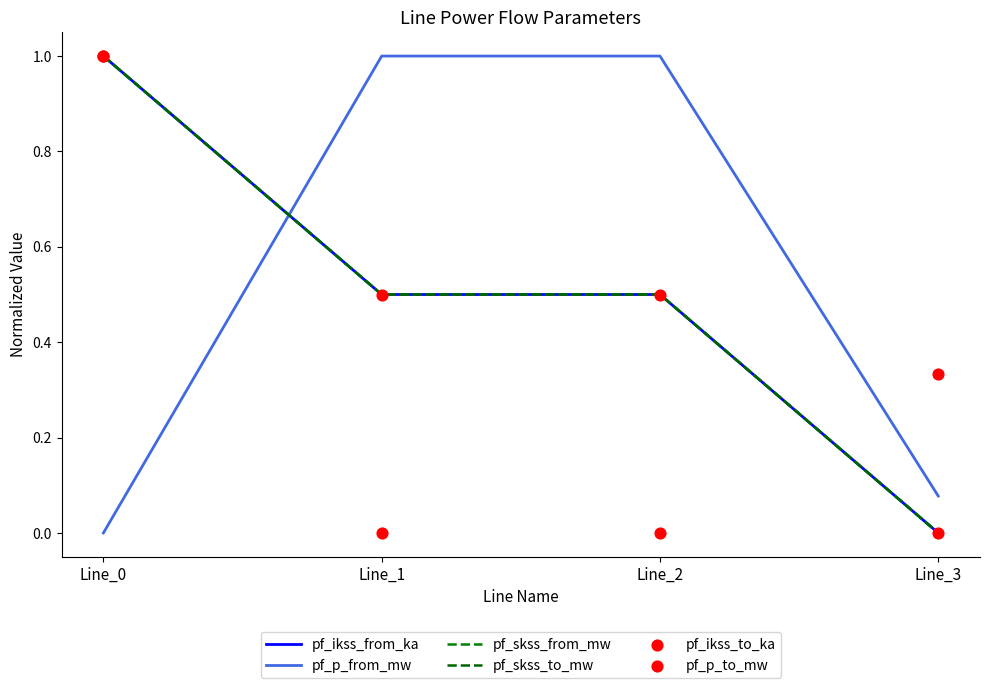

Which series reaches the maximum Y coordinate?

pf_ikss_from_ka